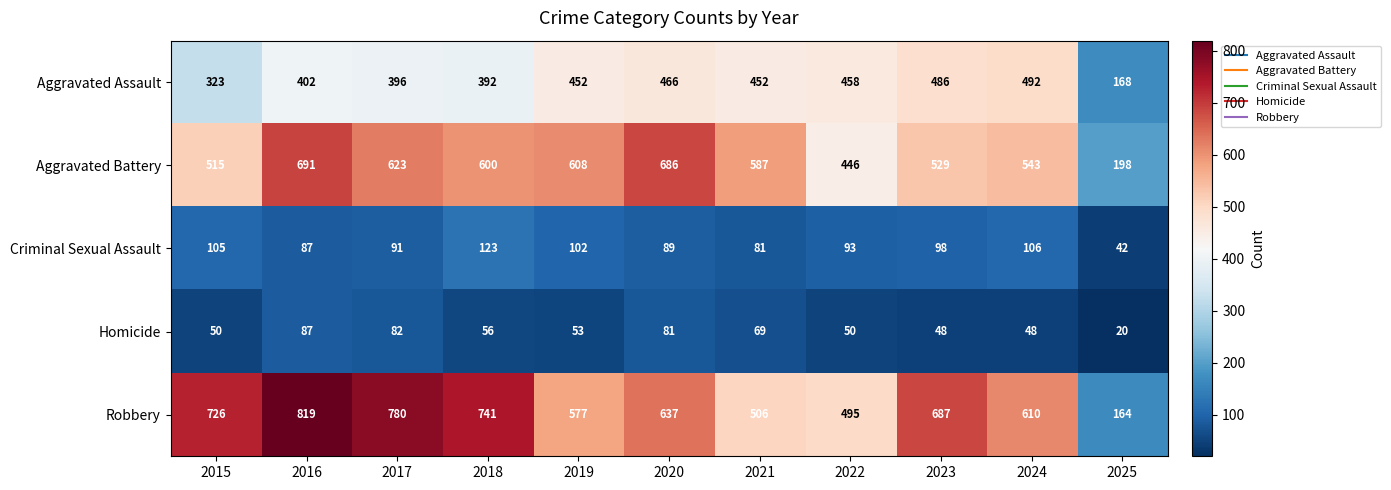

At how many categories does at least one series exceed 653?

6